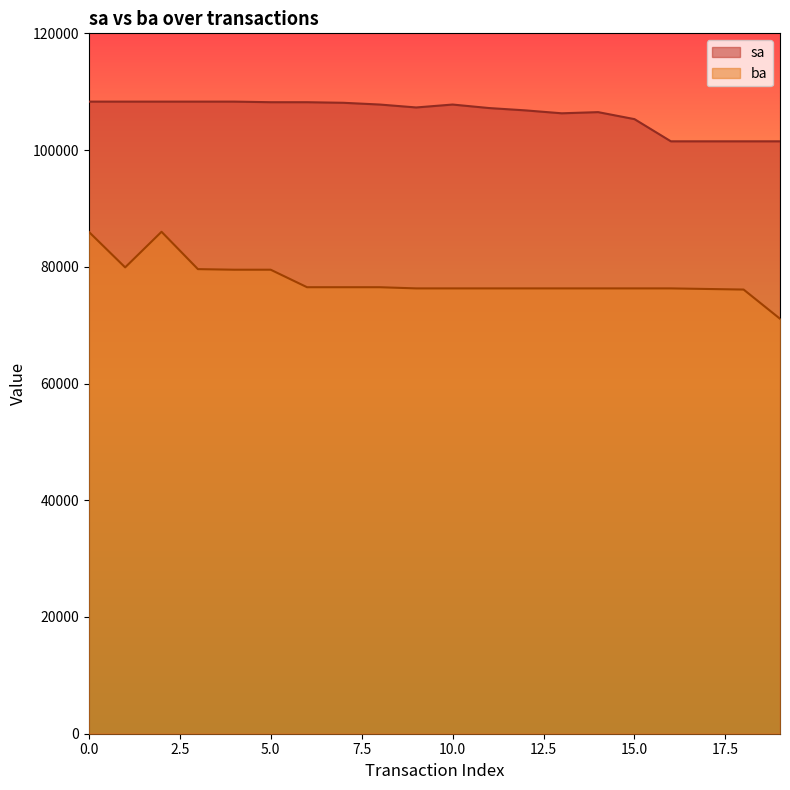

What is the value of the sa point at the 4th from the left?

108300